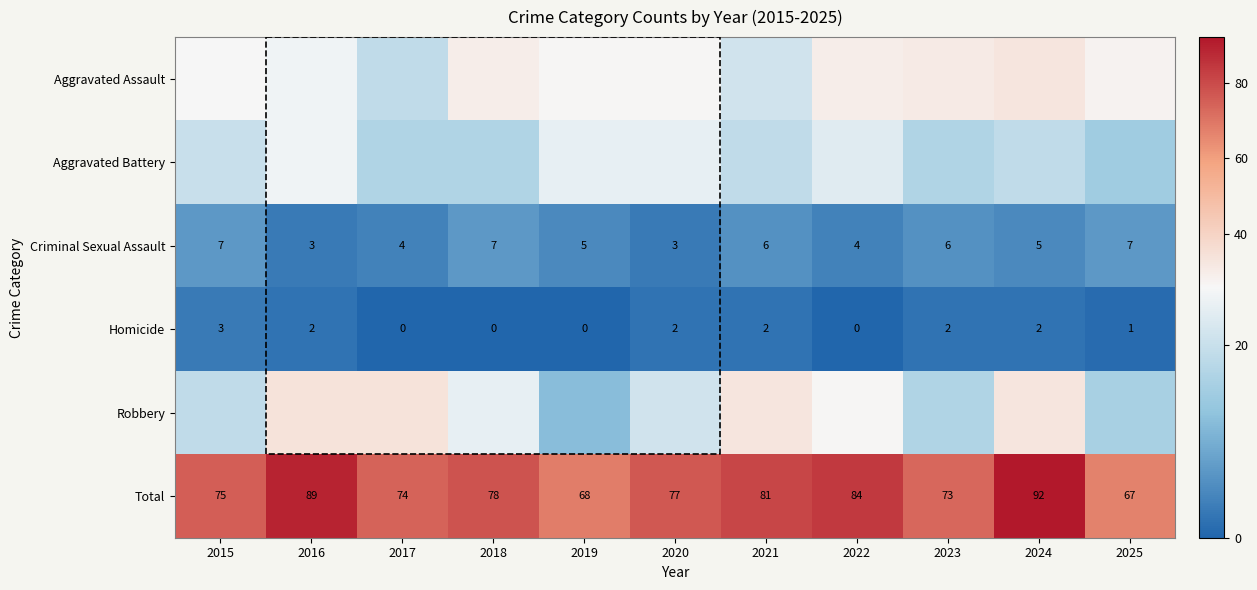

What is the sum of all Criminal Sexual Assault values?

57